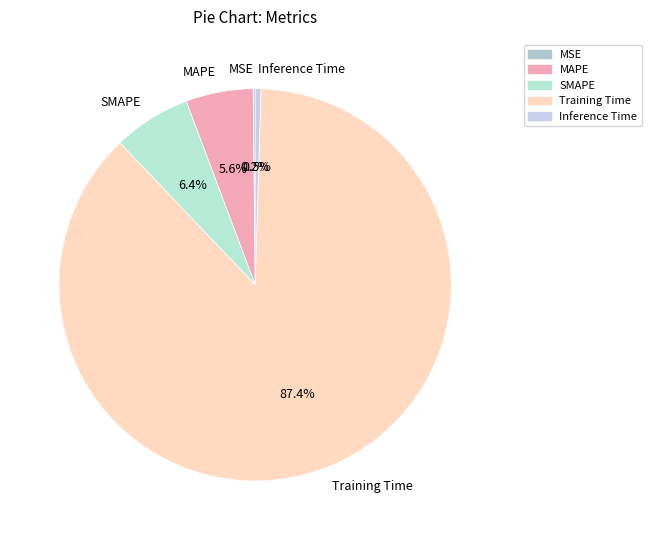

To the nearest percent, what is the difference between the SMAPE and Training Time slice percentages?

81%